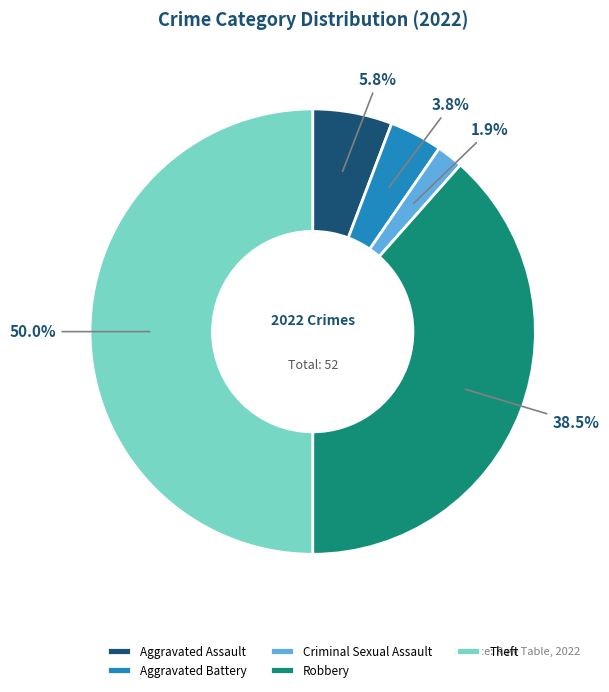

Is Criminal Sexual Assault the majority of the pie?

No